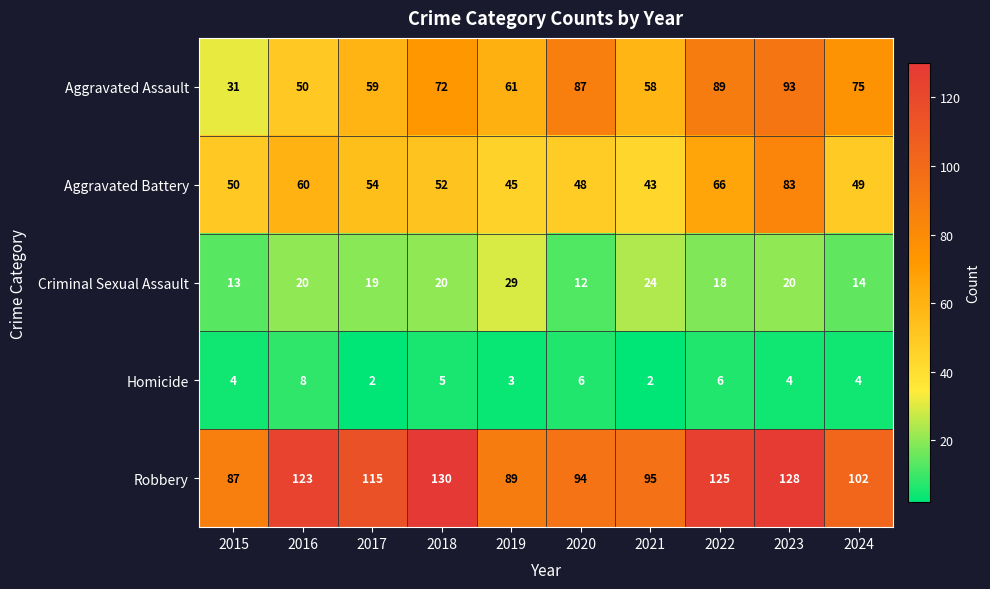

What is the highest value of the Homicide series?

8